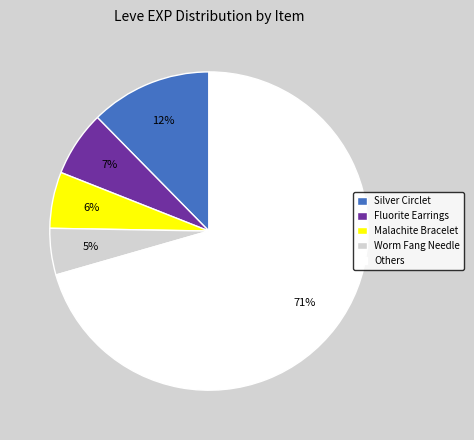

To the nearest percent, what is the average slice percentage?

20%